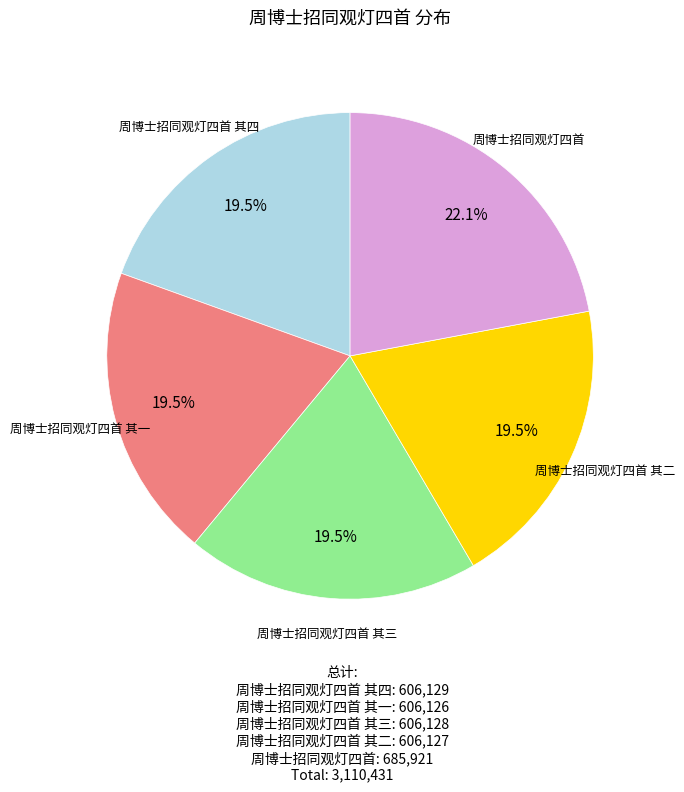

How many slices are in this pie chart?

5